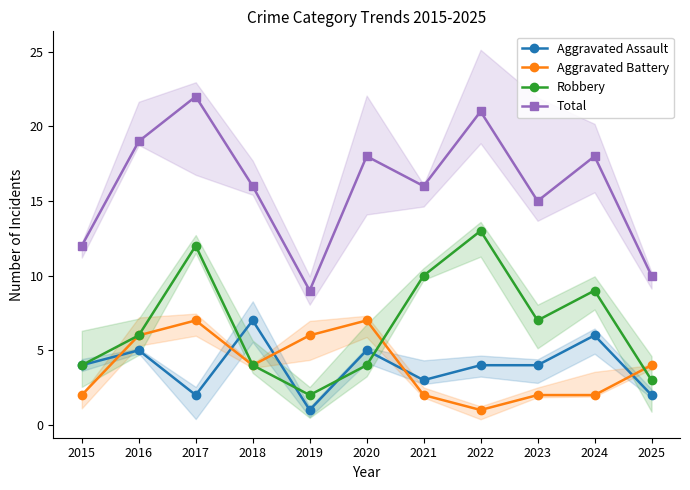

At 2025, list the series in order from largest to smallest.

Total, Aggravated Battery, Robbery, Aggravated Assault